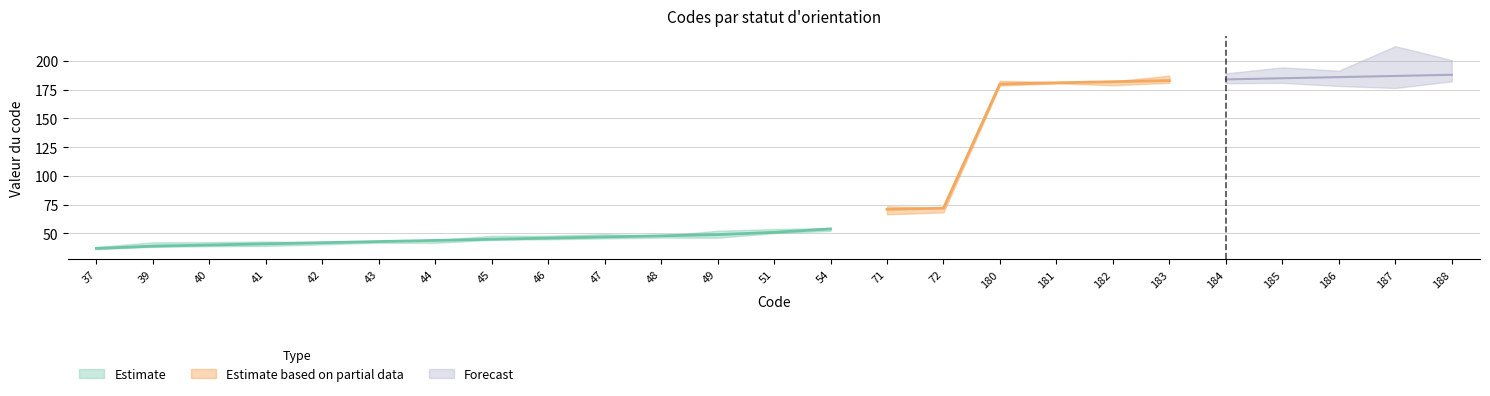

What is the difference between the values at 185 and 183?

2